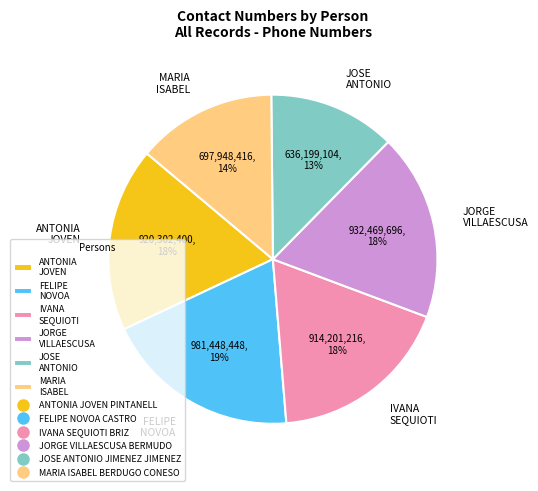

Does any single category account for the majority?

No